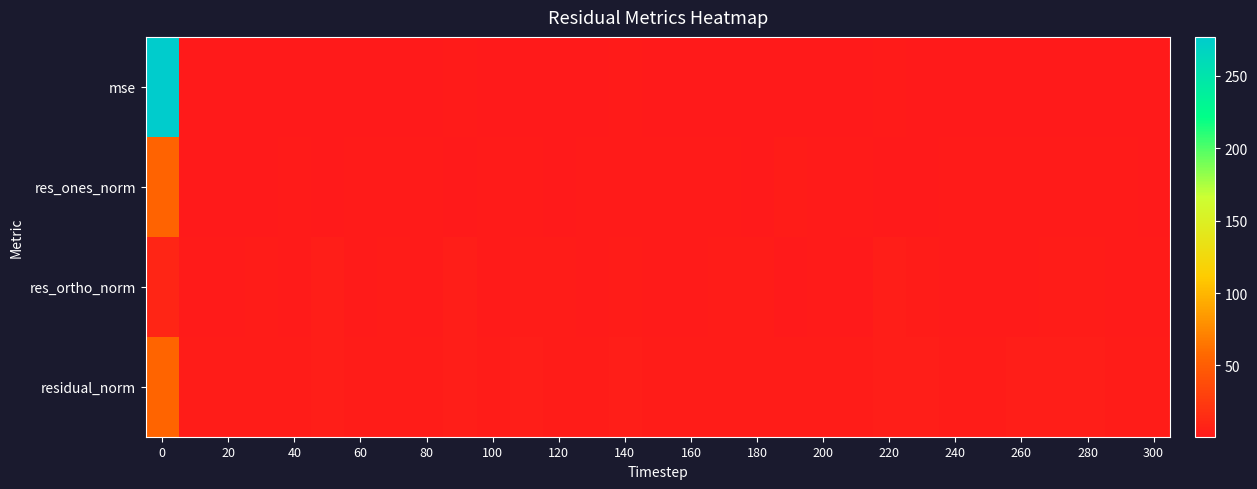

What is the minimum value shown in the chart?

0.8